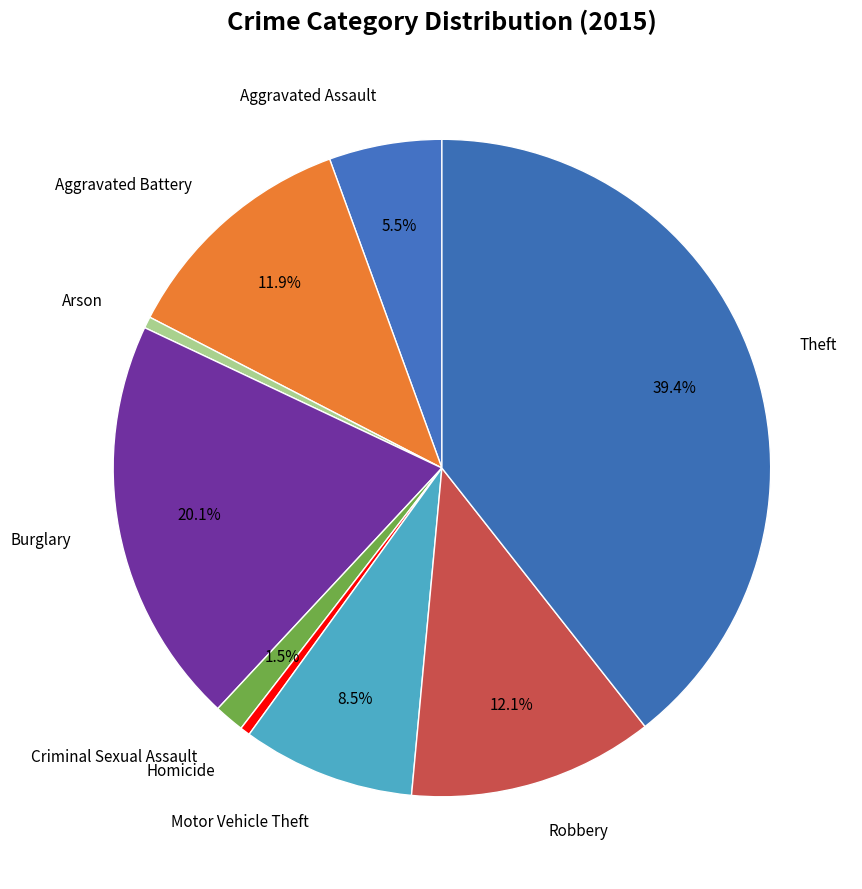

Count the number of slices in the pie.

9